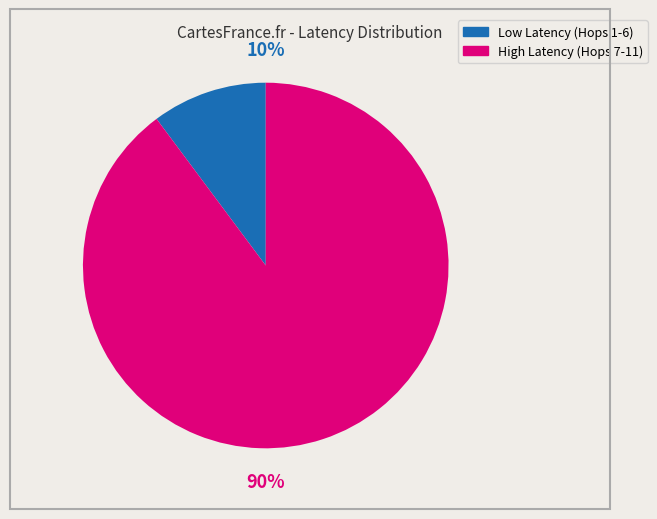

To the nearest percent, what is the combined percentage of High Latency (Hops 7-11) and Low Latency (Hops 1-6)?

100%